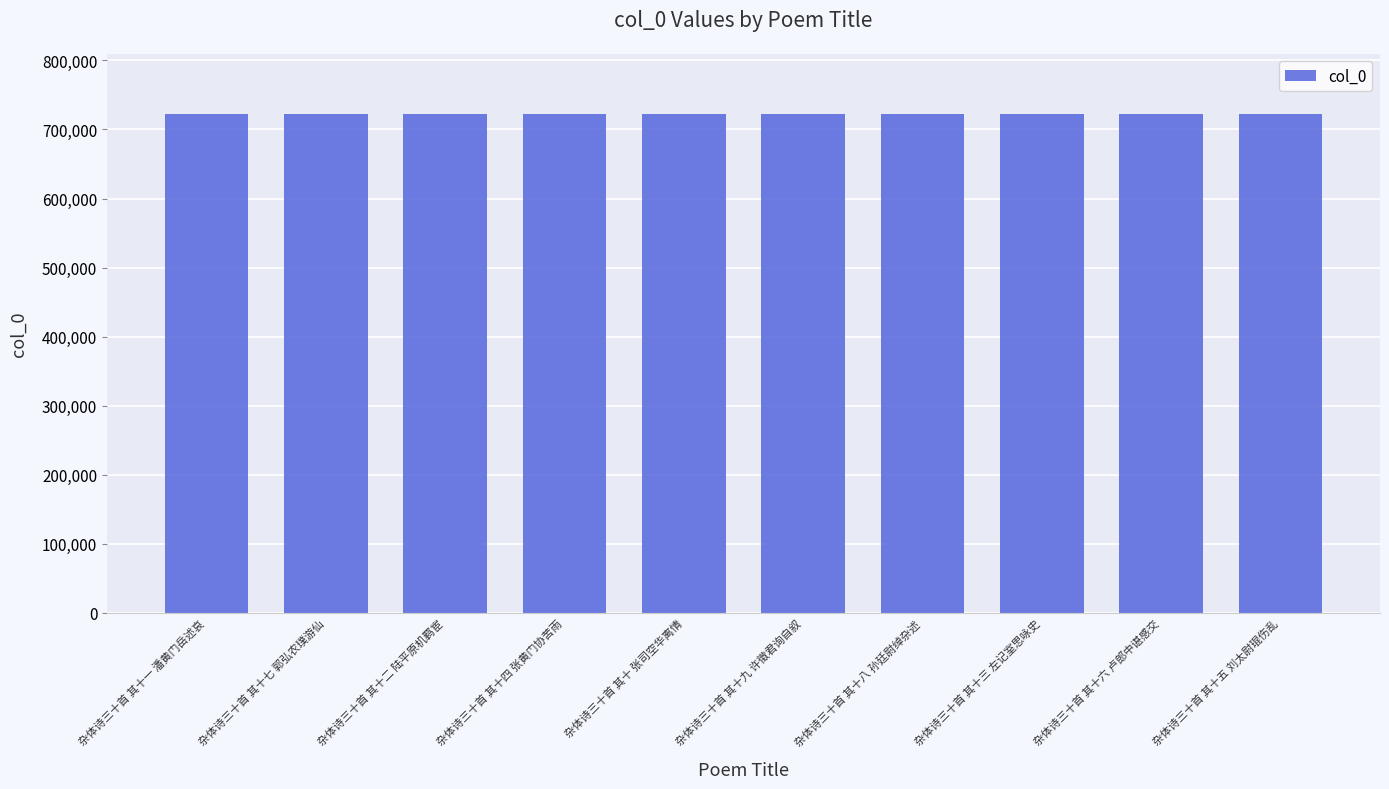

What is the maximum value shown in the chart?

722880